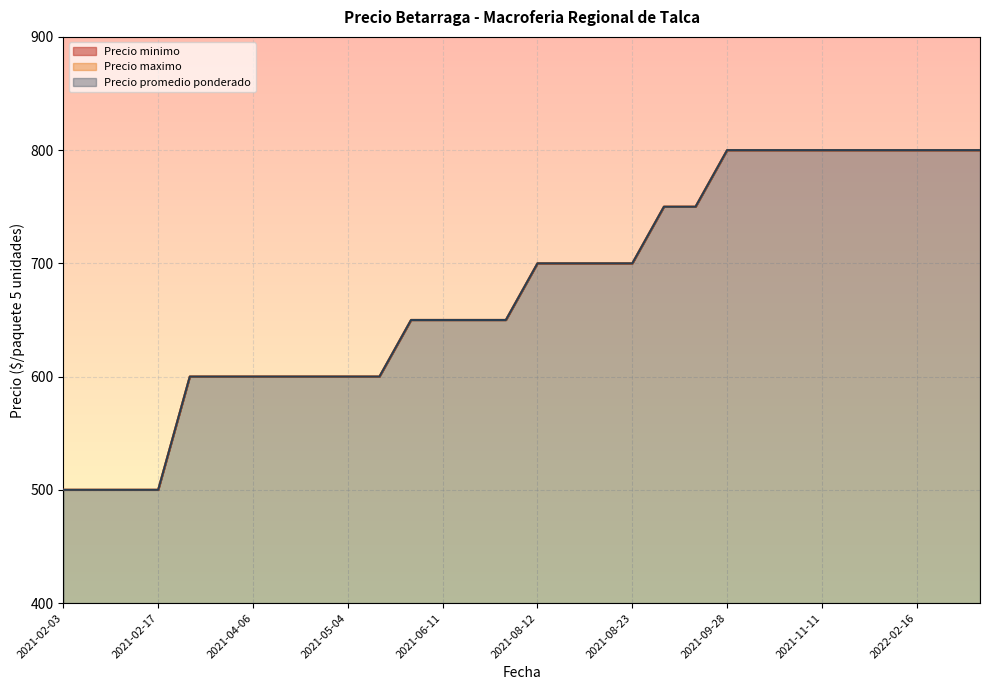

True or false: Precio promedio ponderado has more than 0 interior local peaks.

False